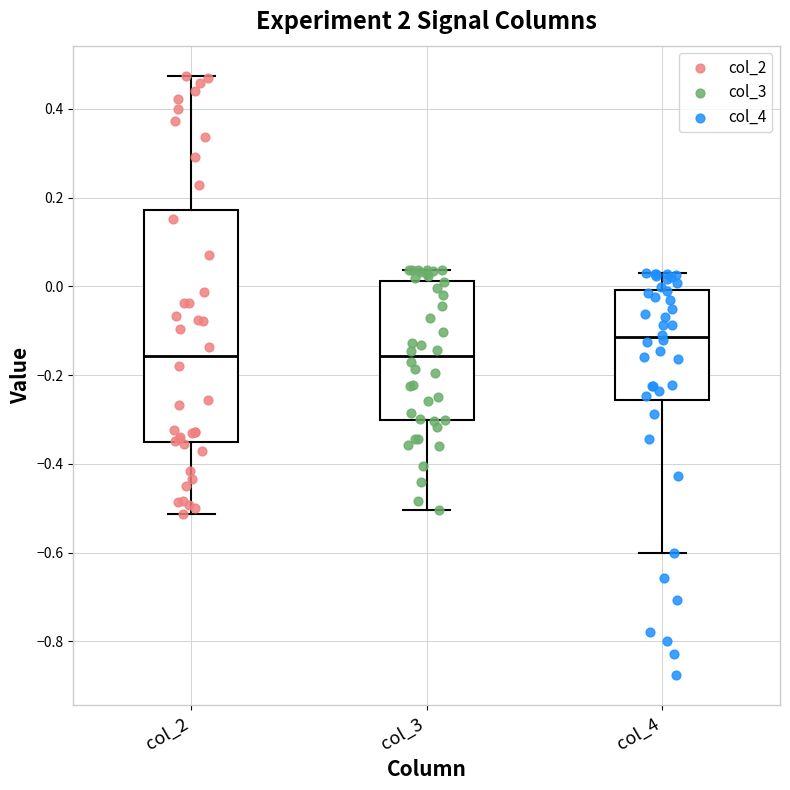

Where does the lower whisker of the box for col_4 end on the y-axis? The values are not printed on the chart, so give them approximately, as read against the axis.

-0.60